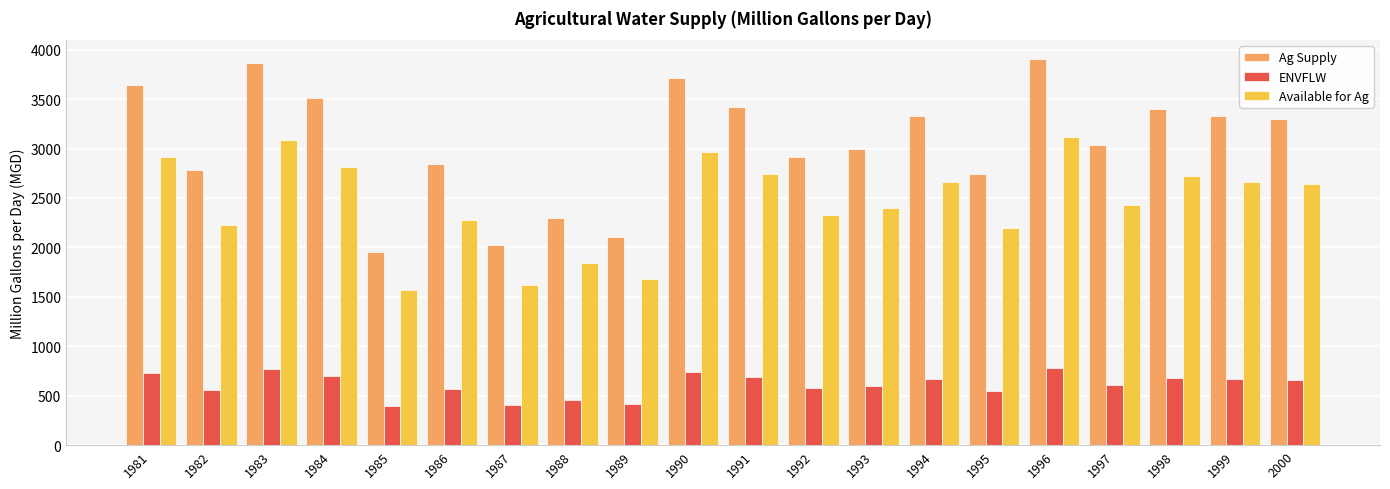

Between 1988 and 1994, which series saw the biggest shift?

Ag Supply